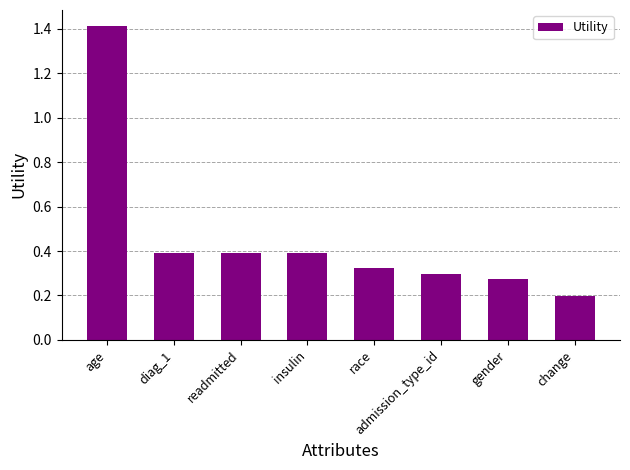

What is the label of the 5th bar from the left?

race